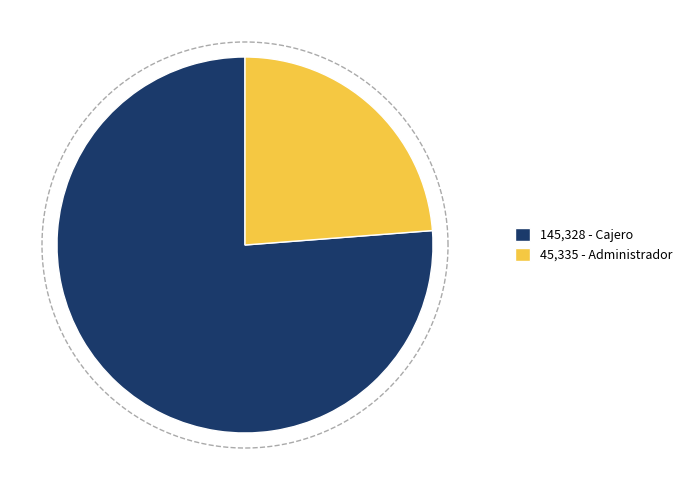

Which category has the biggest portion of the pie?

Cajero